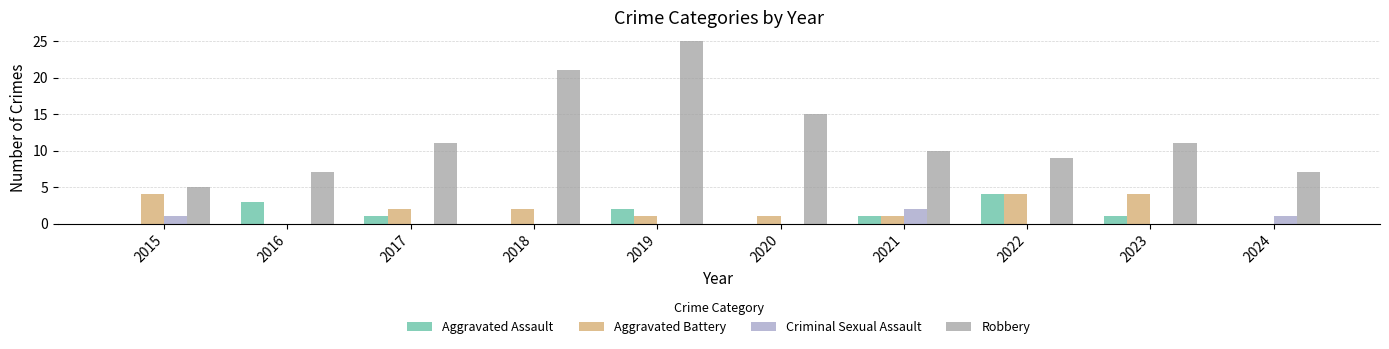

Which series has the largest total across all categories?

Robbery